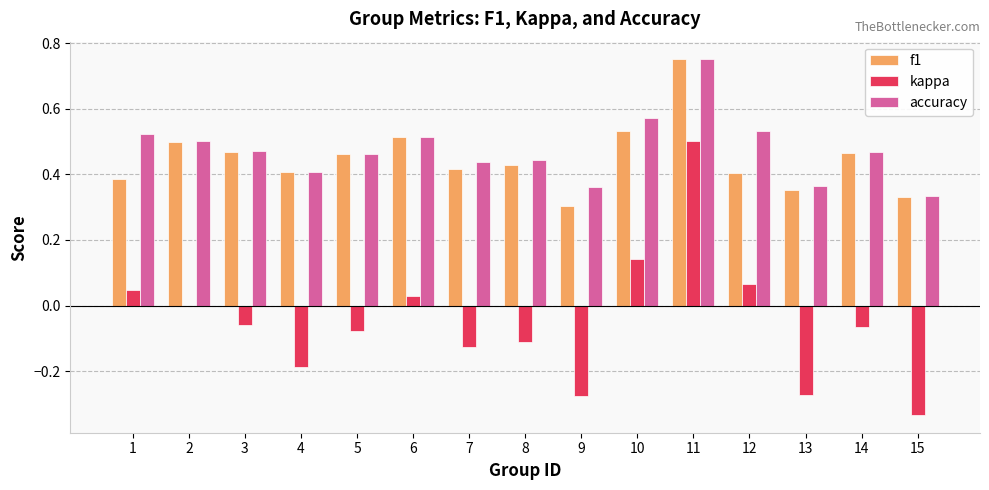

Where is kappa nearest to the value 0?

2